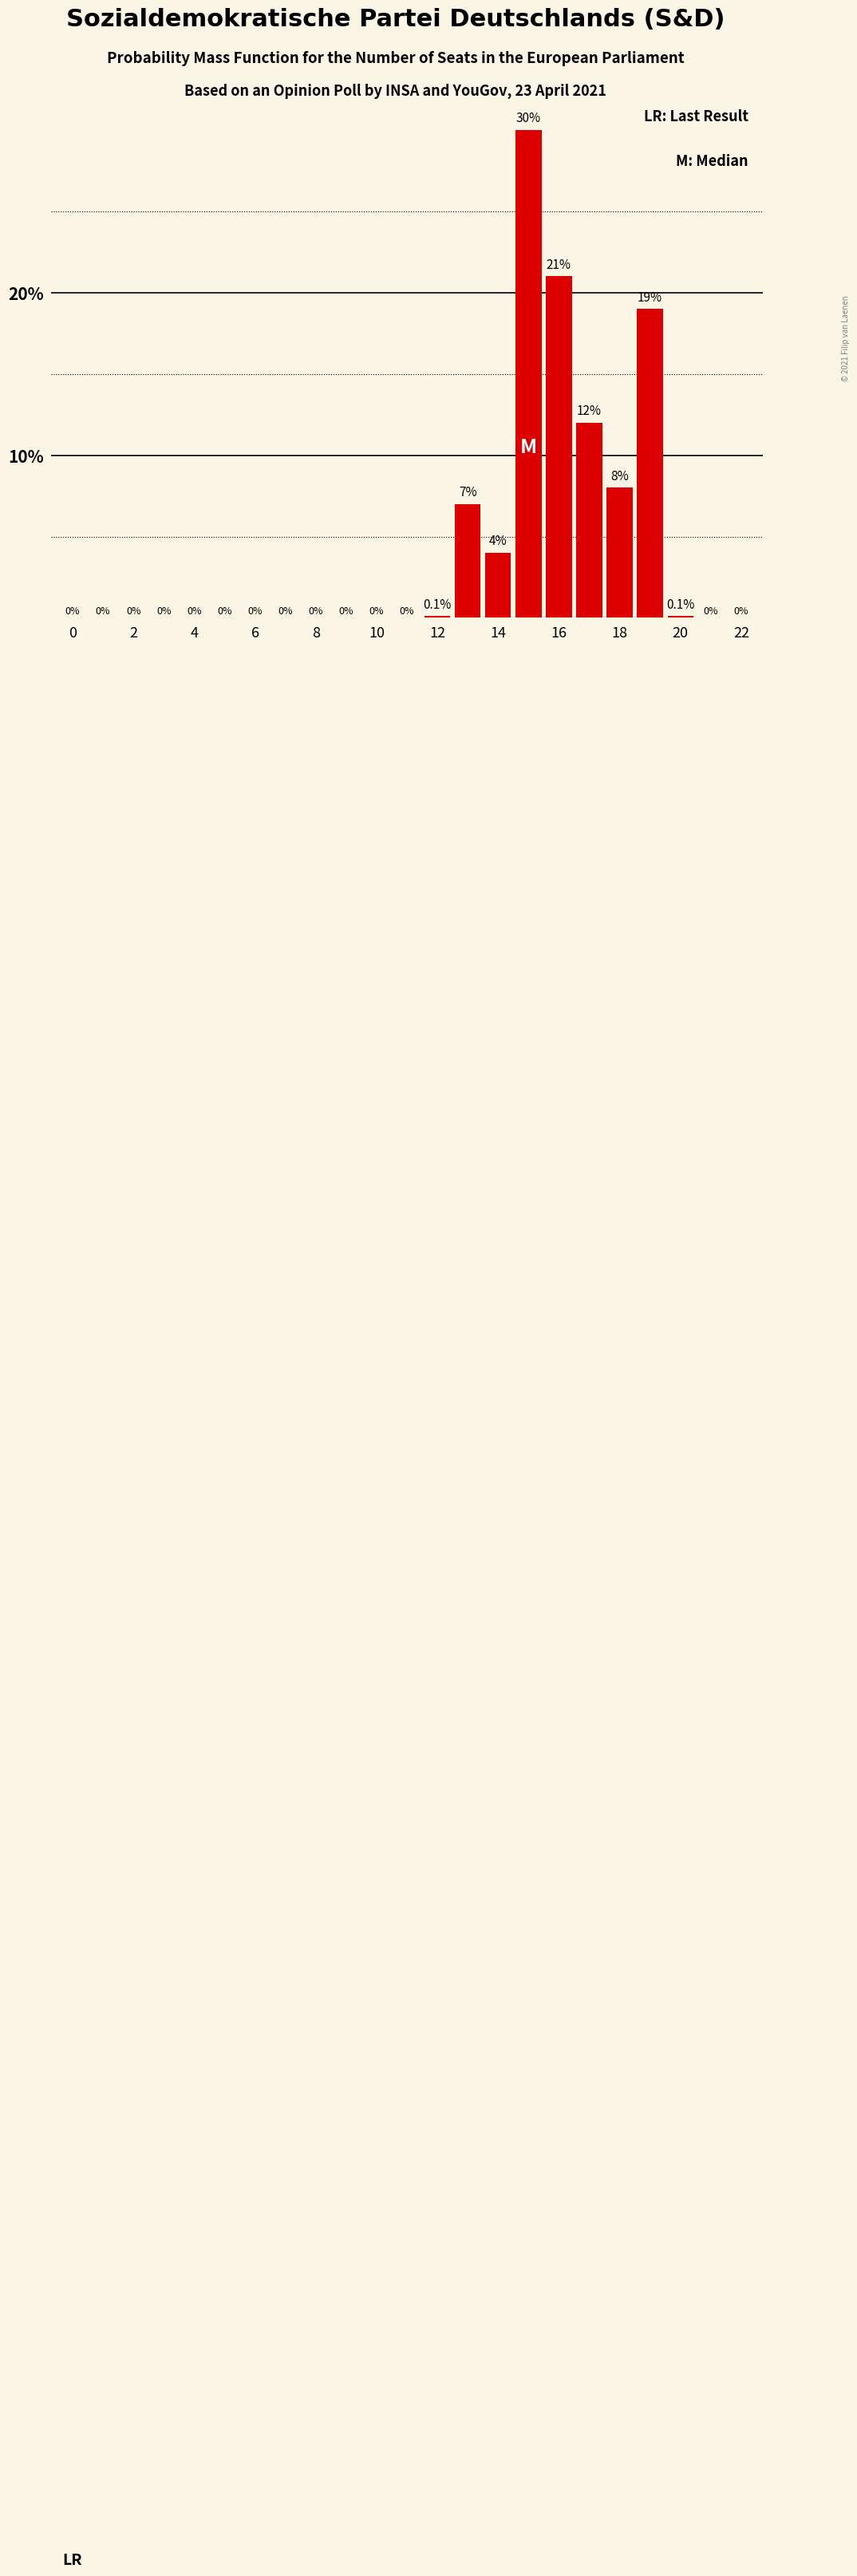

What is the maximum value shown in the chart?

30.0